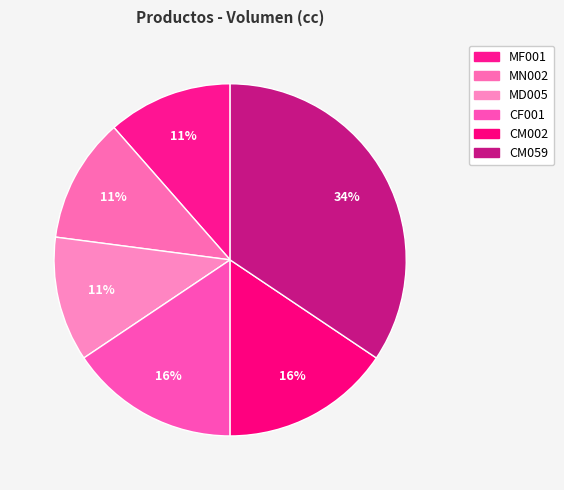

To the nearest percent, what is the average slice percentage?

17%